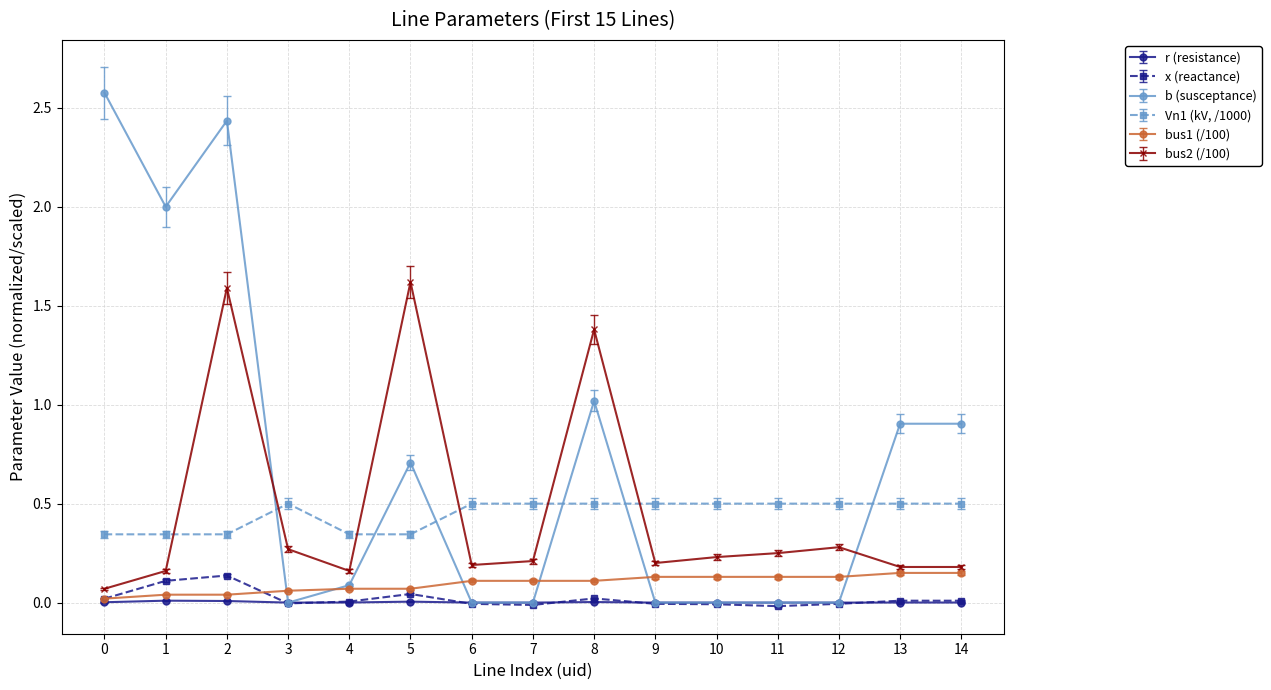

Is it true that Vn1 (kV, /1000) equals 0.7 at 6?

False